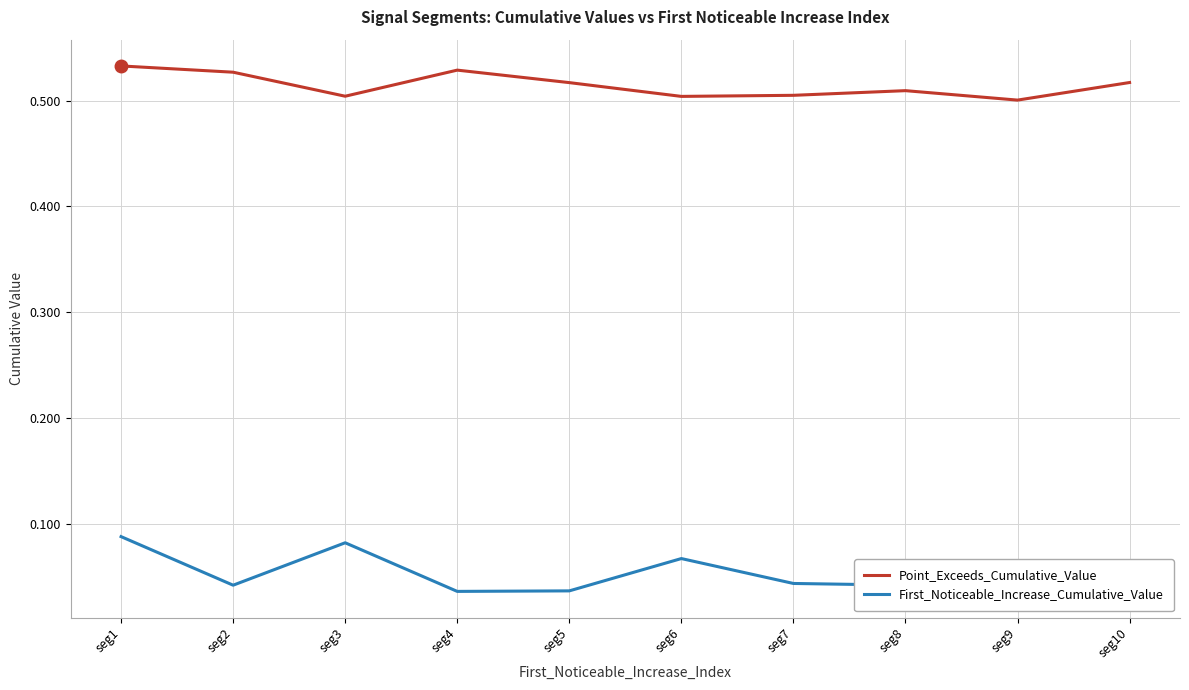

What is the difference between the highest and lowest values at seg6?

0.4